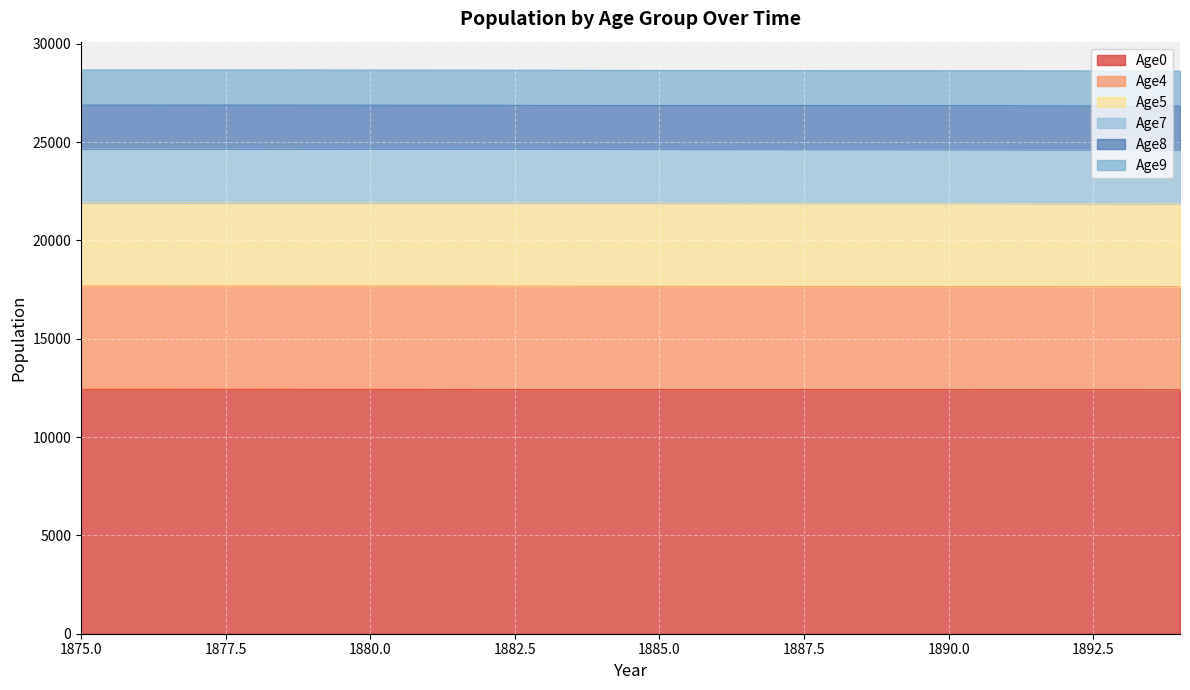

What is the highest value of the Age0 series?

12434.8